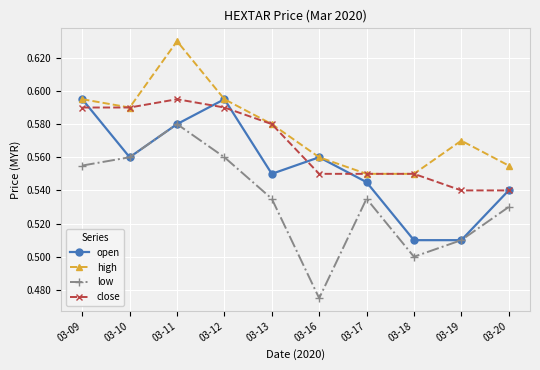

The value of open at 03-20 is 0.5. True or false?

True